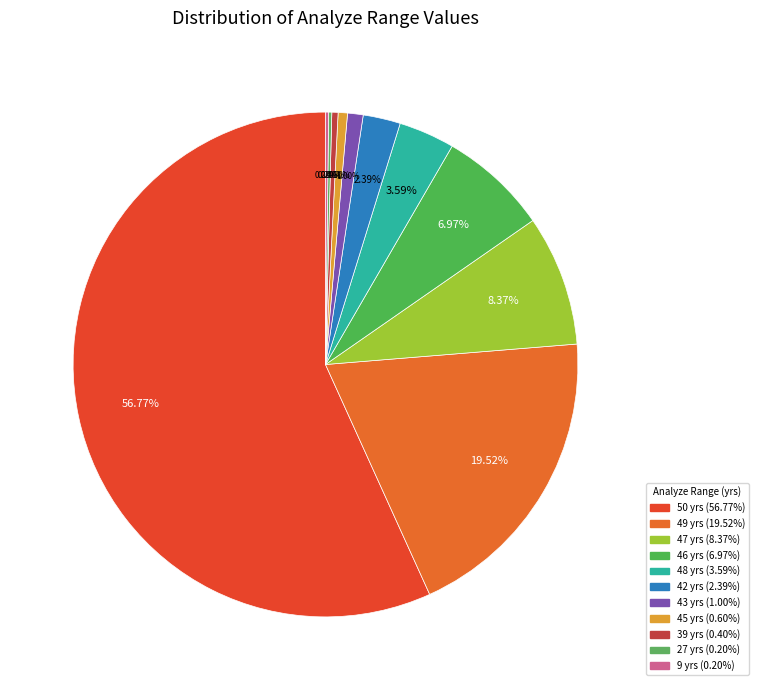

Which slice is the largest?

50